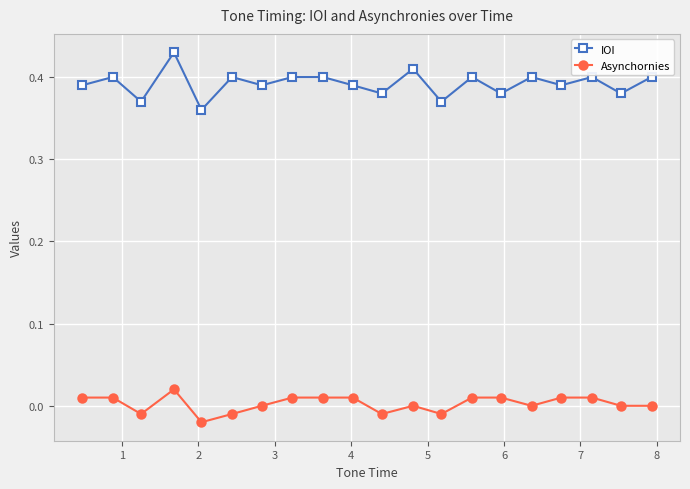

How many lines are shown in the chart?

2